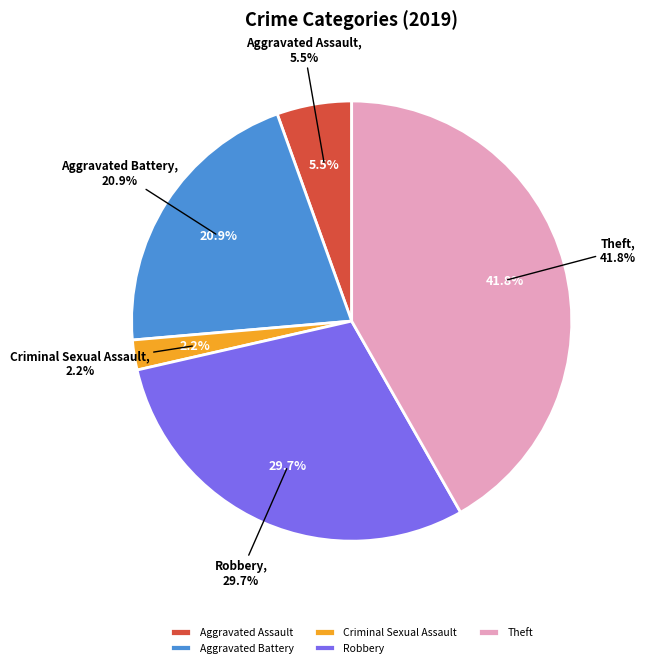

To the nearest percent, what is the combined percentage of Theft and Homicide?

42%